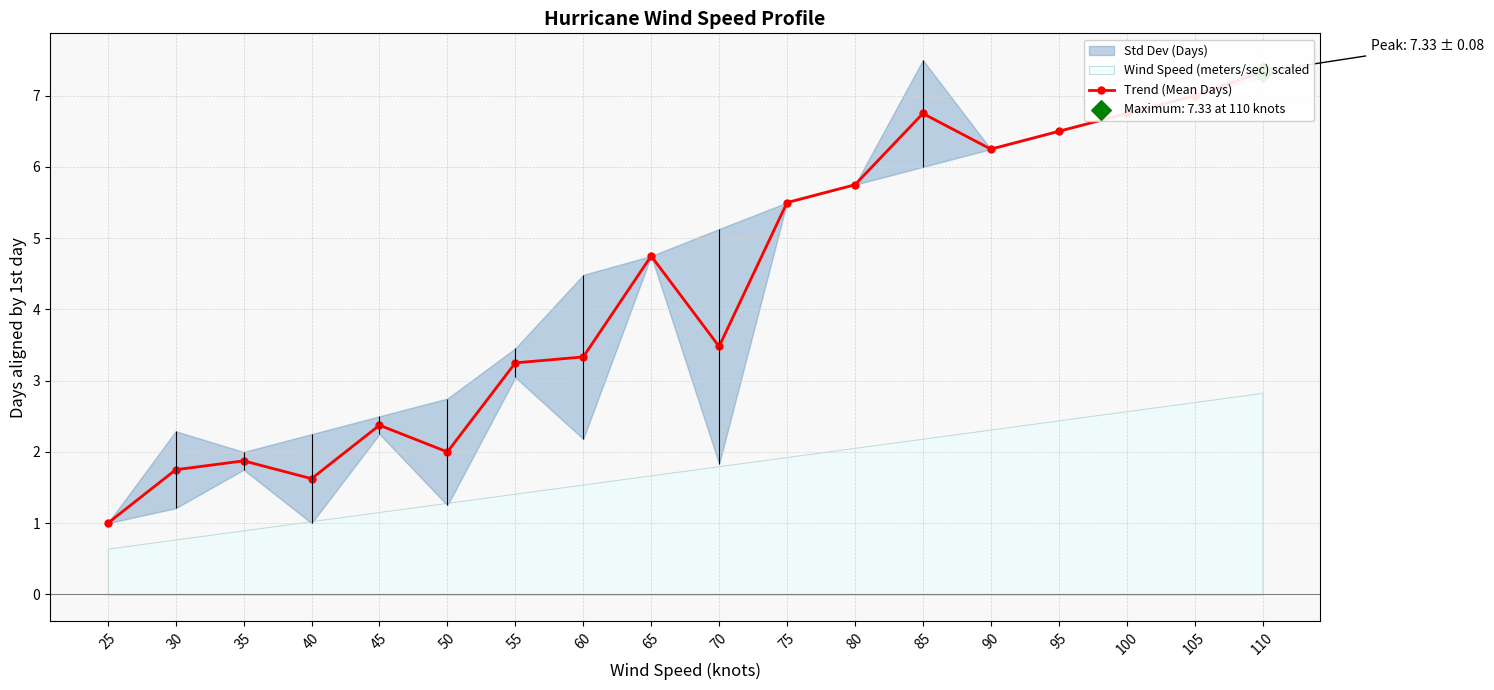

What is the change in value from 50 to 100?

+4.8